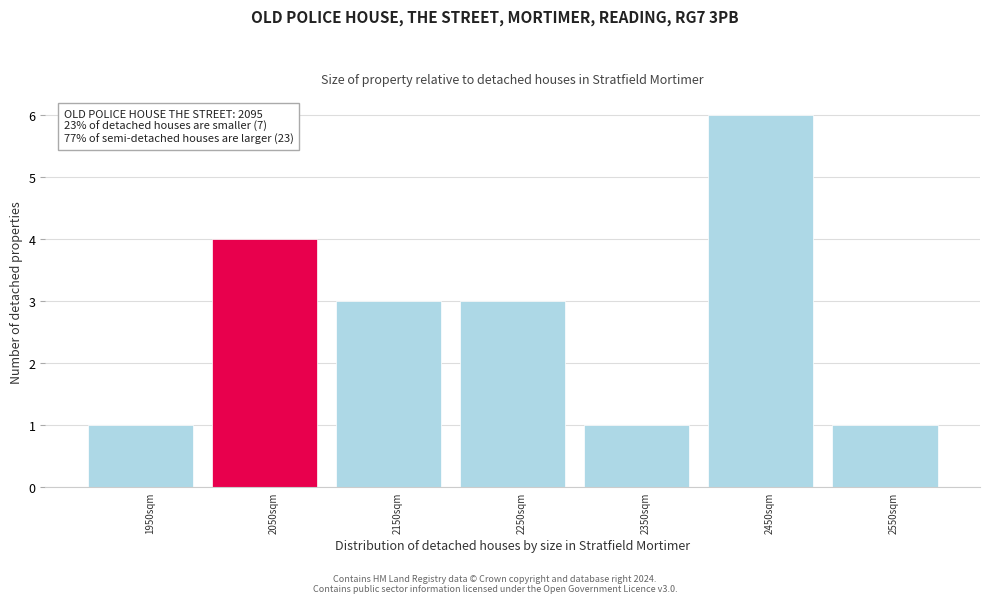

Reading right to left, transcribe all the data shown in this chart.

1	6	1	3	3	4	1